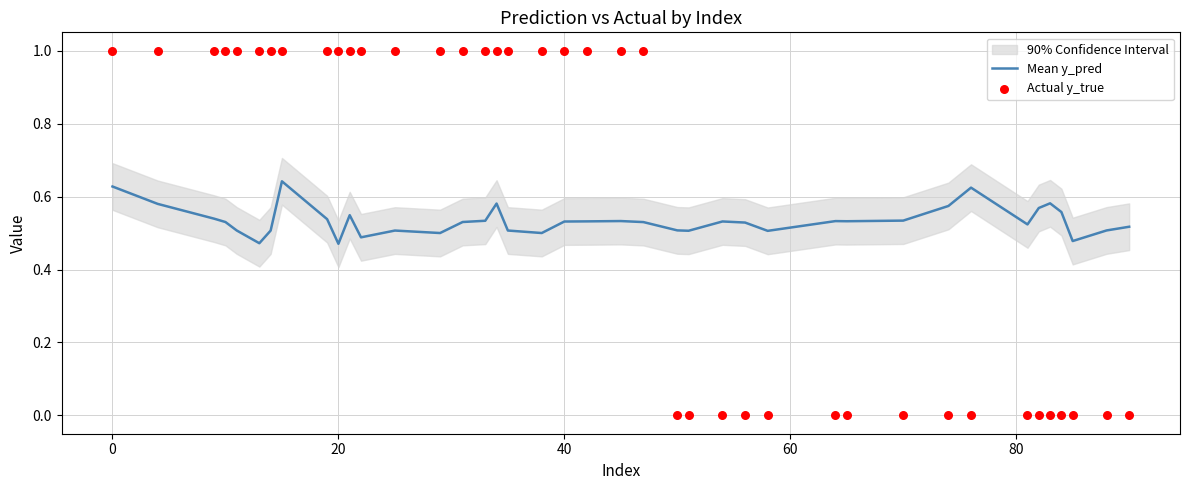

At how many categories does at least one series exceed 0?

40